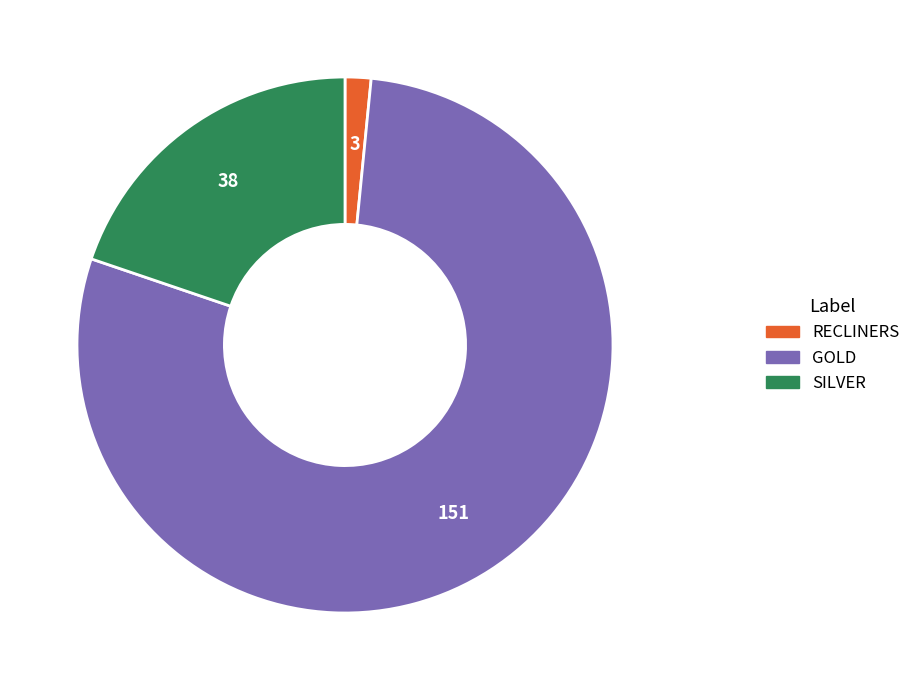

Approximately how many times larger is the value at SILVER compared to RECLINERS?

12.7